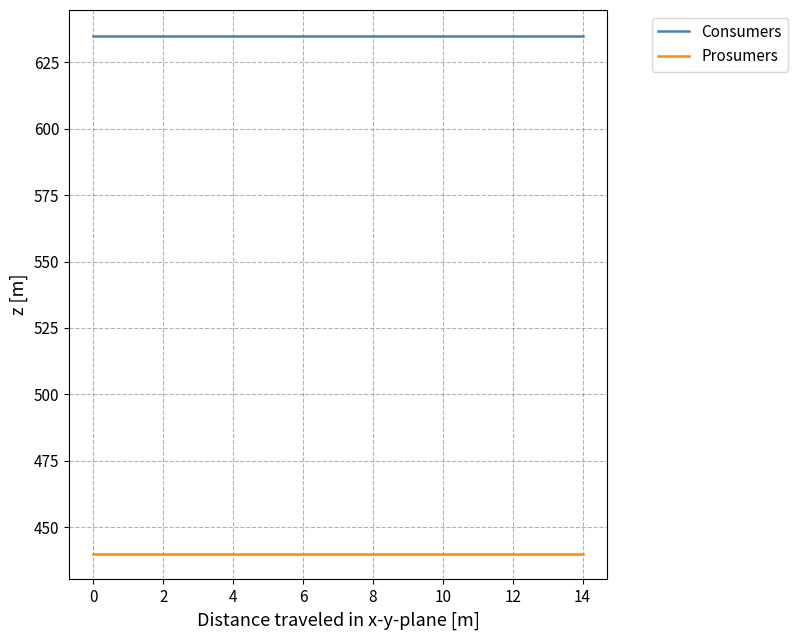

True or false: Prosumers and Consumers intersect in this chart.

False